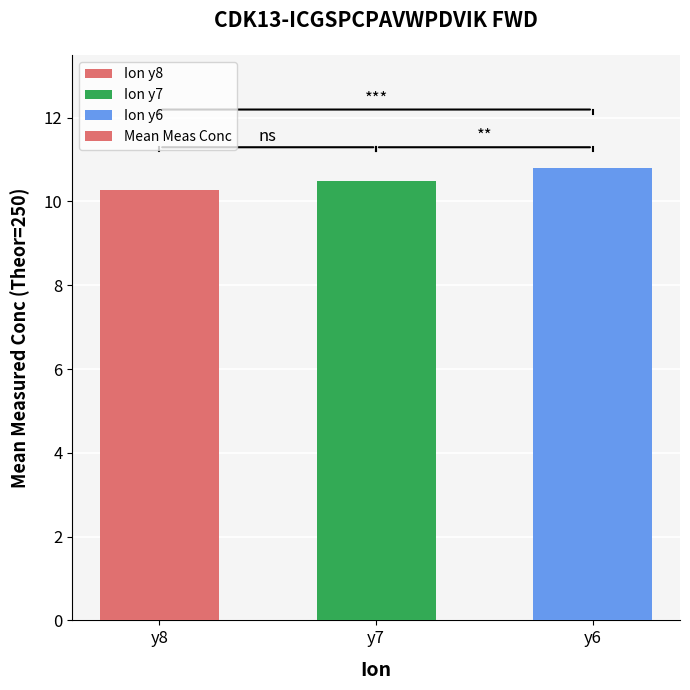

List the labels in order of value, smallest first.

y8, y7, y6